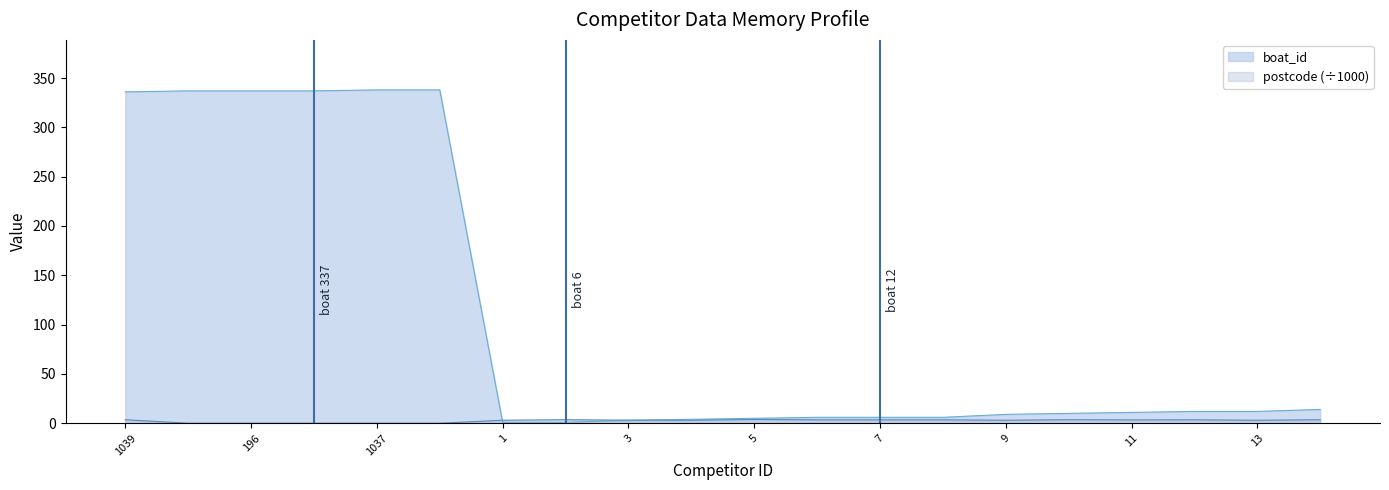

At which label is postcode closest to 1?

195